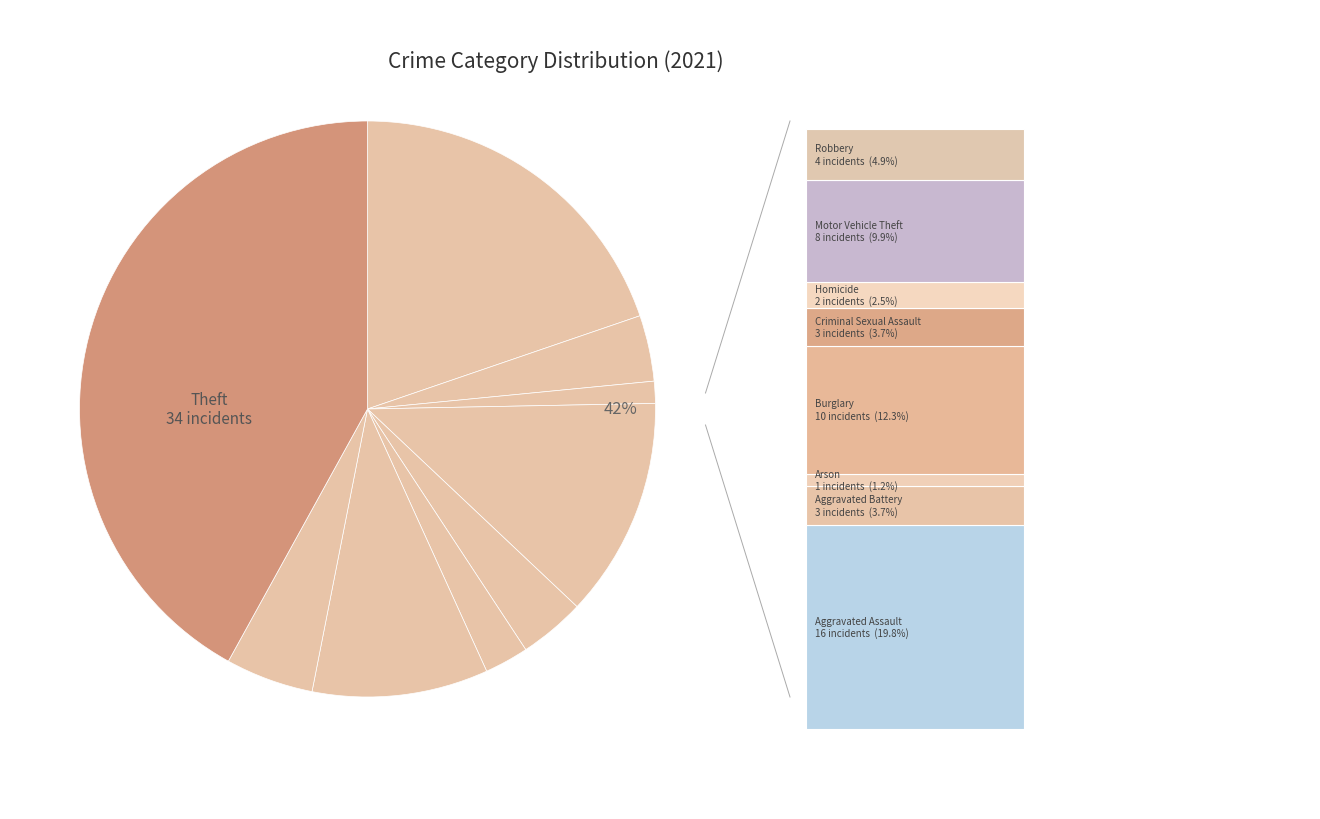

Count the number of slices in the pie.

9